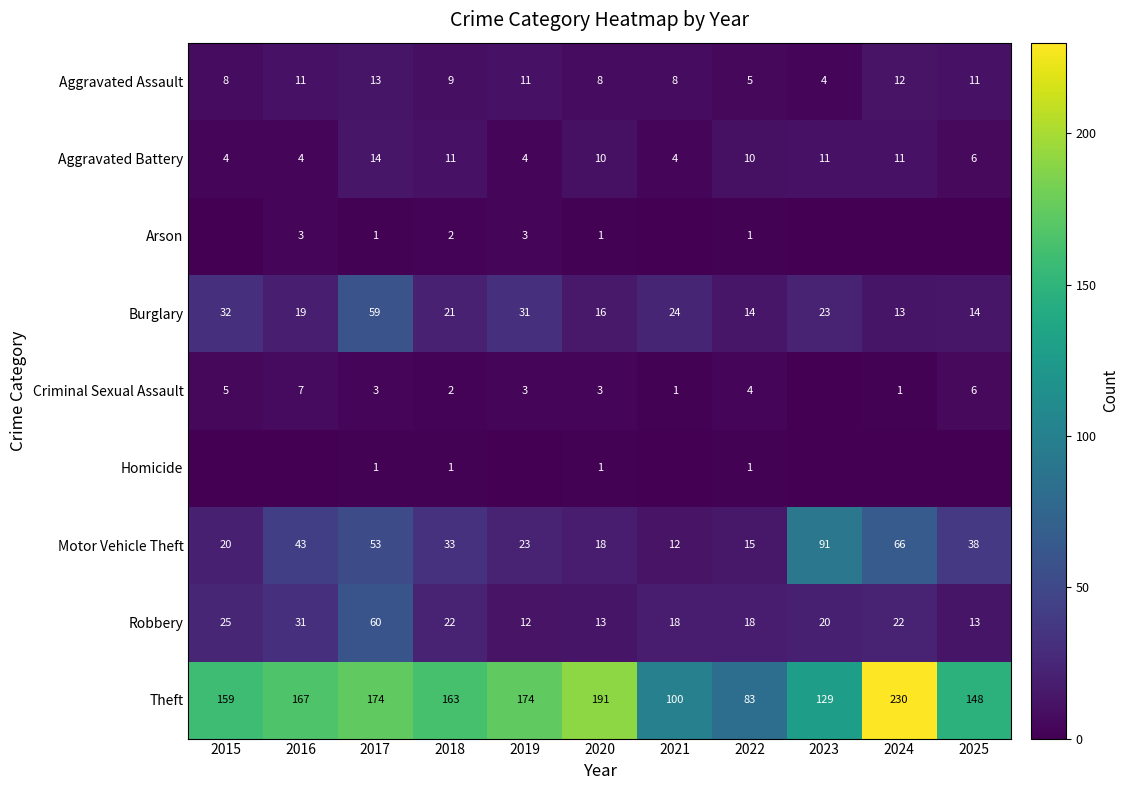

At which label does Burglary reach its minimum?

2024